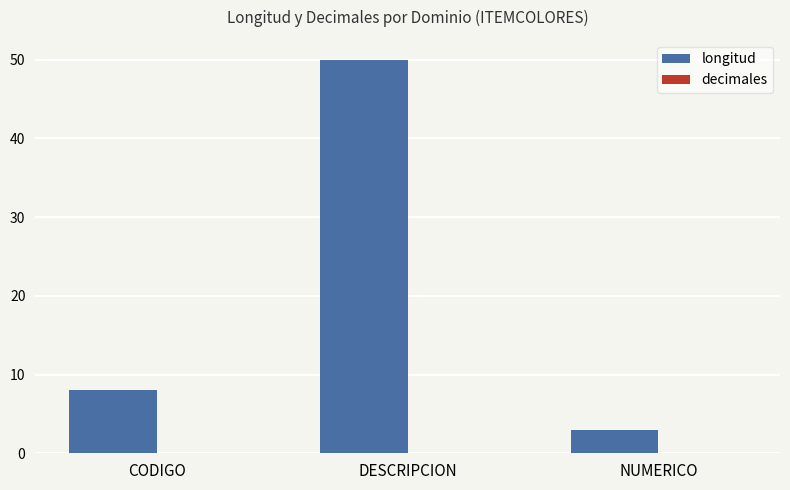

Are the bars horizontal?

No